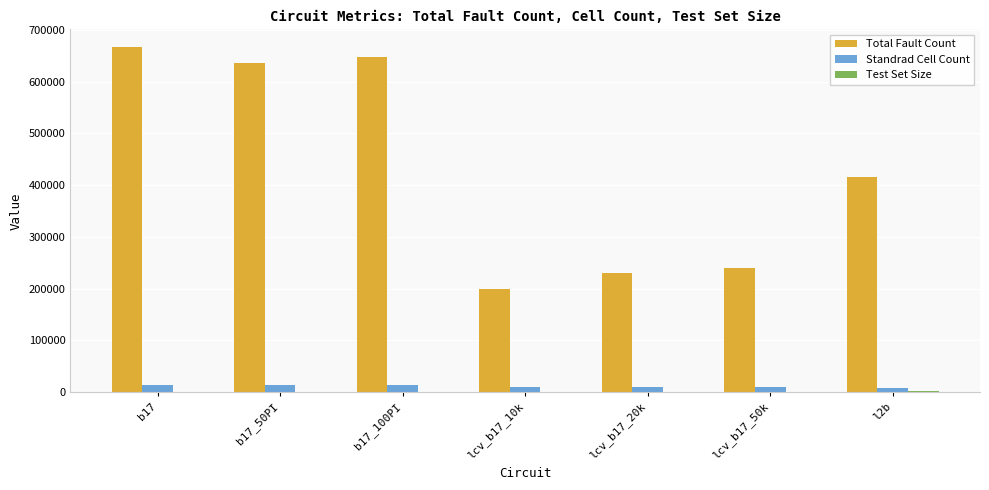

What is the maximum value shown in the chart?

667912